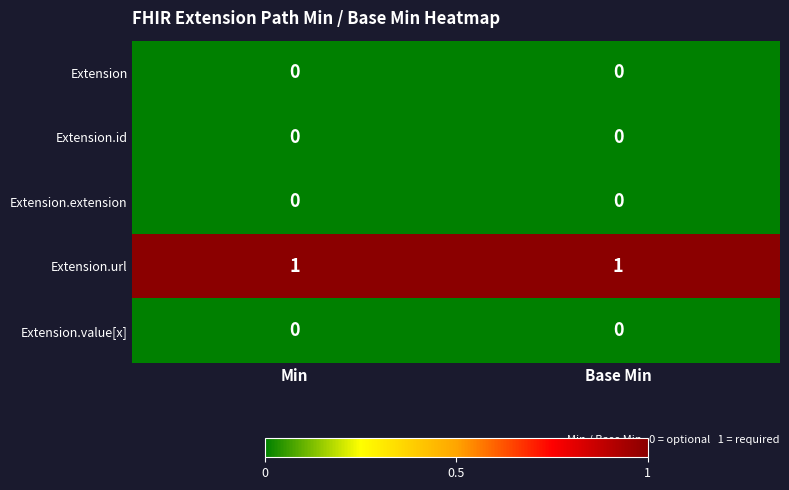

Which series has the largest total across all categories?

Extension.url